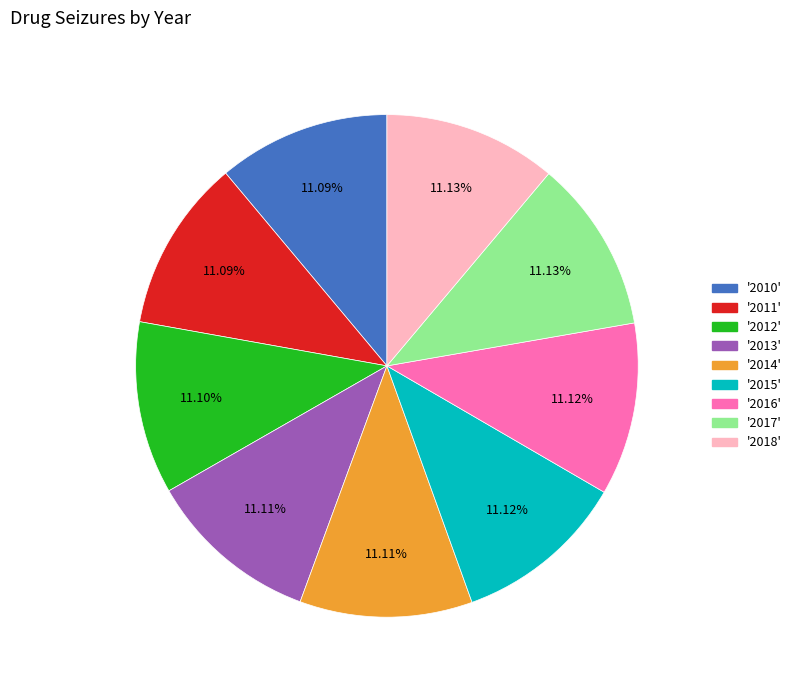

Is there any slice that represents more than half of the pie?

No